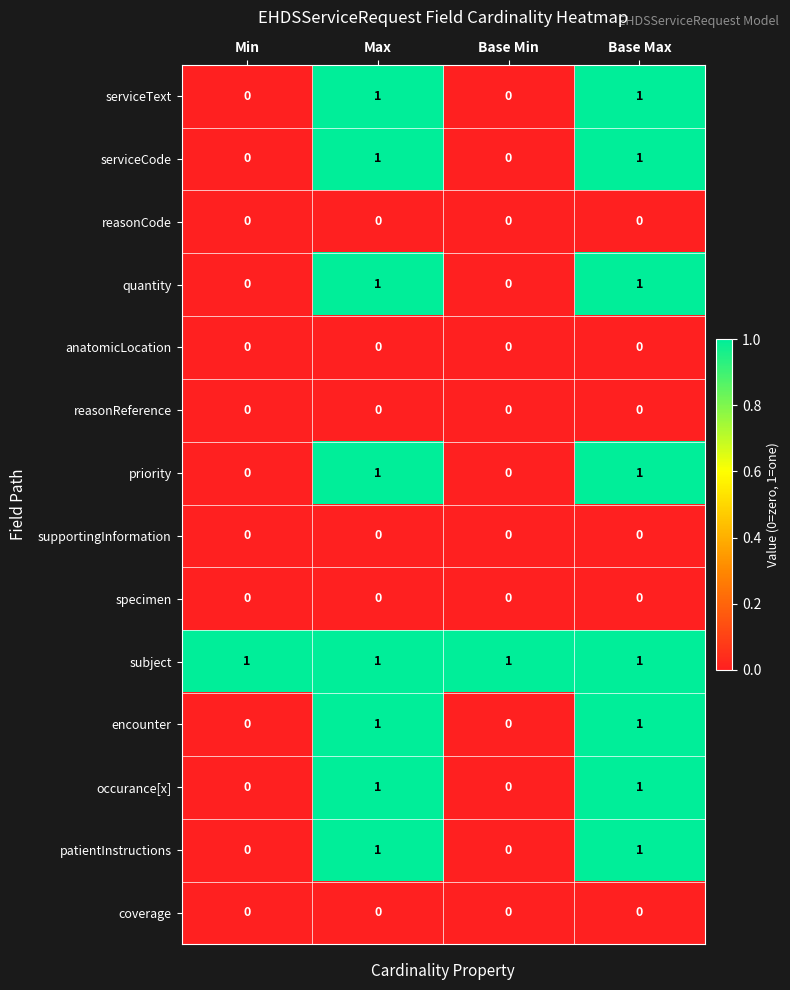

The patientInstructions series shows 0 at Max. True or false?

False